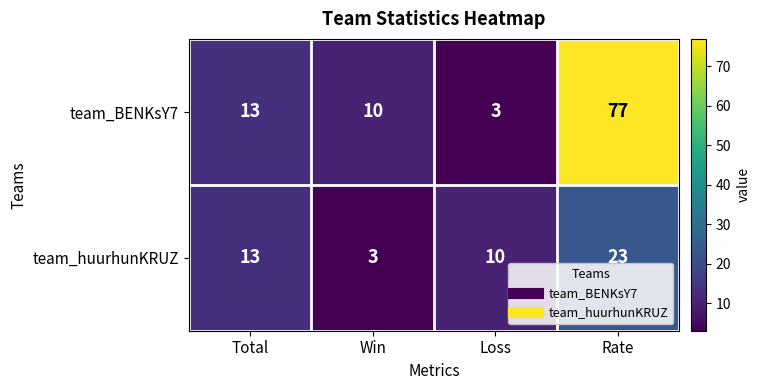

Where is team_BENKsY7 nearest to the value 40?

Total